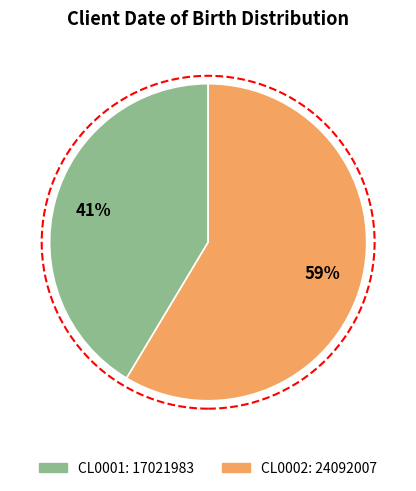

Which slice represents more than half of the pie?

CL0002